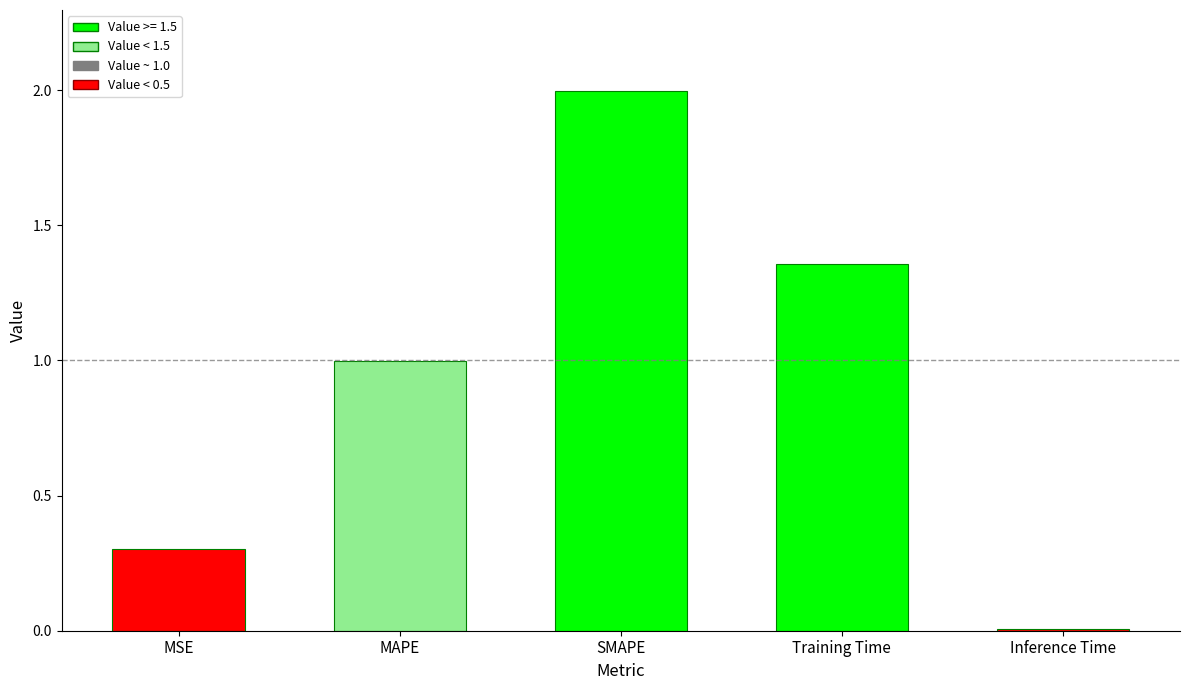

What is the label of the 5th bar from the left?

Inference Time